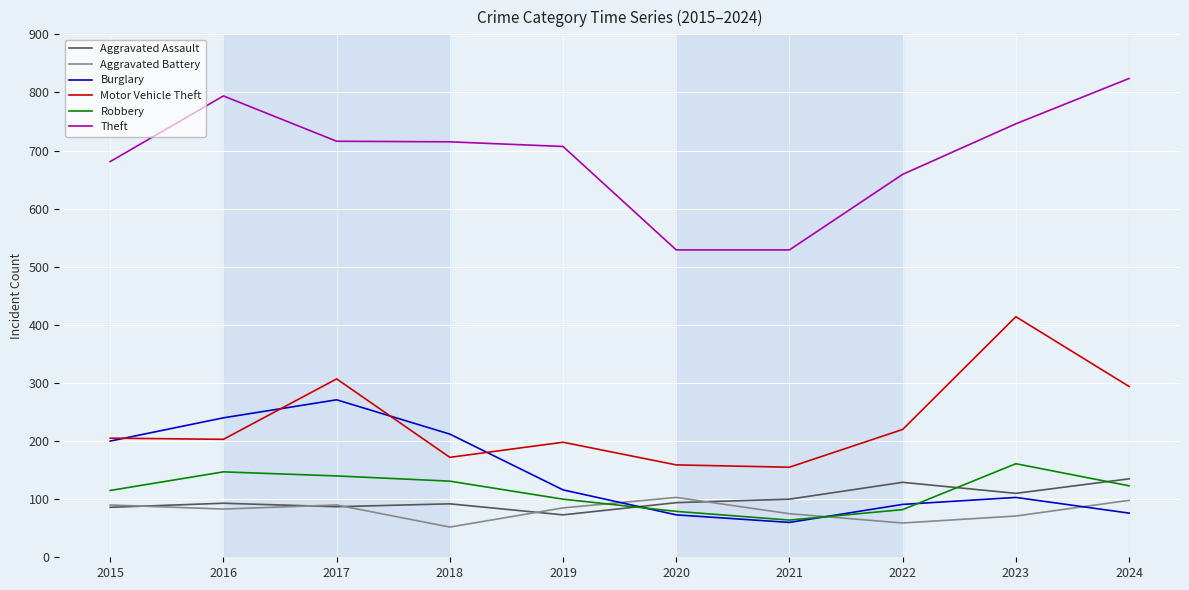

At how many categories does at least one series exceed 722?

3